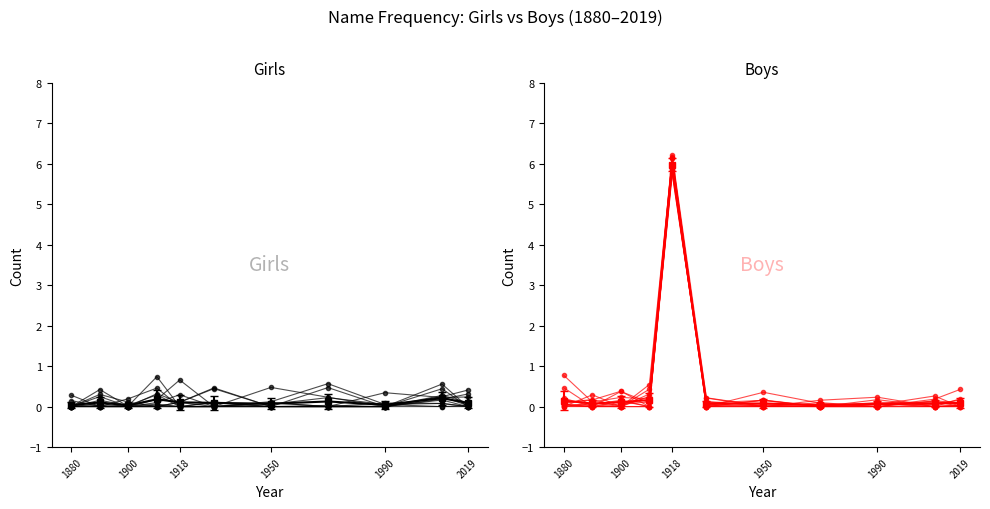

Rank the series by their average value, from highest to lowest.

Boys, Girls